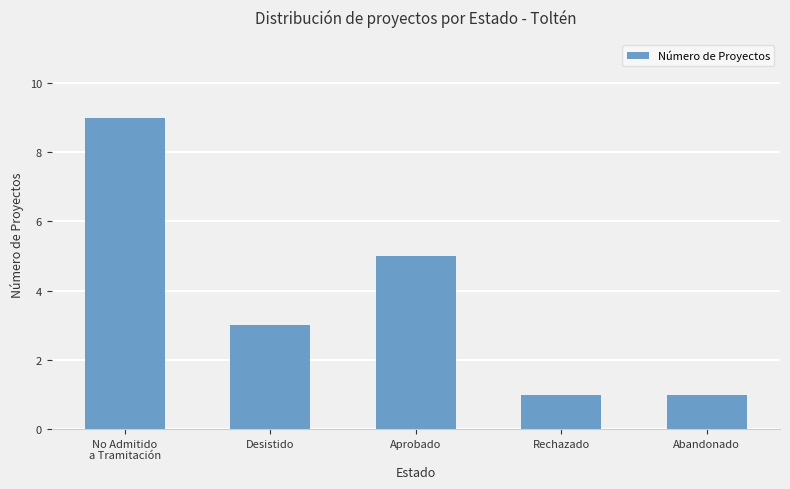

What is the label of the 4th bar from the right?

Desistido